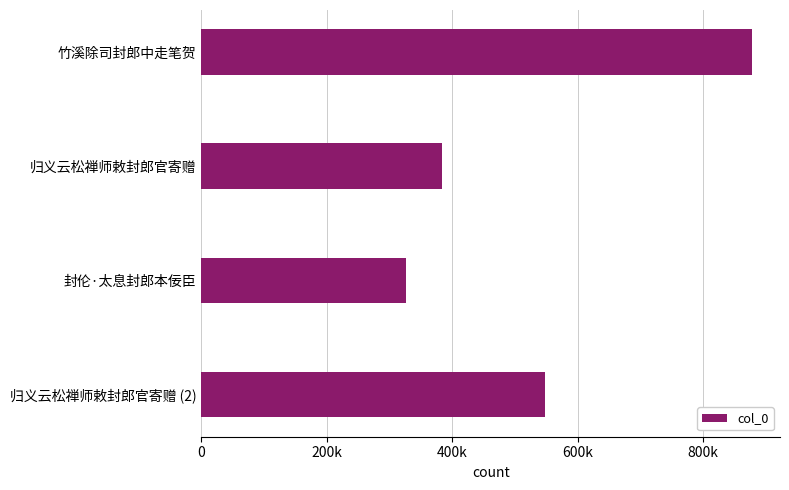

What is the average value?

533532